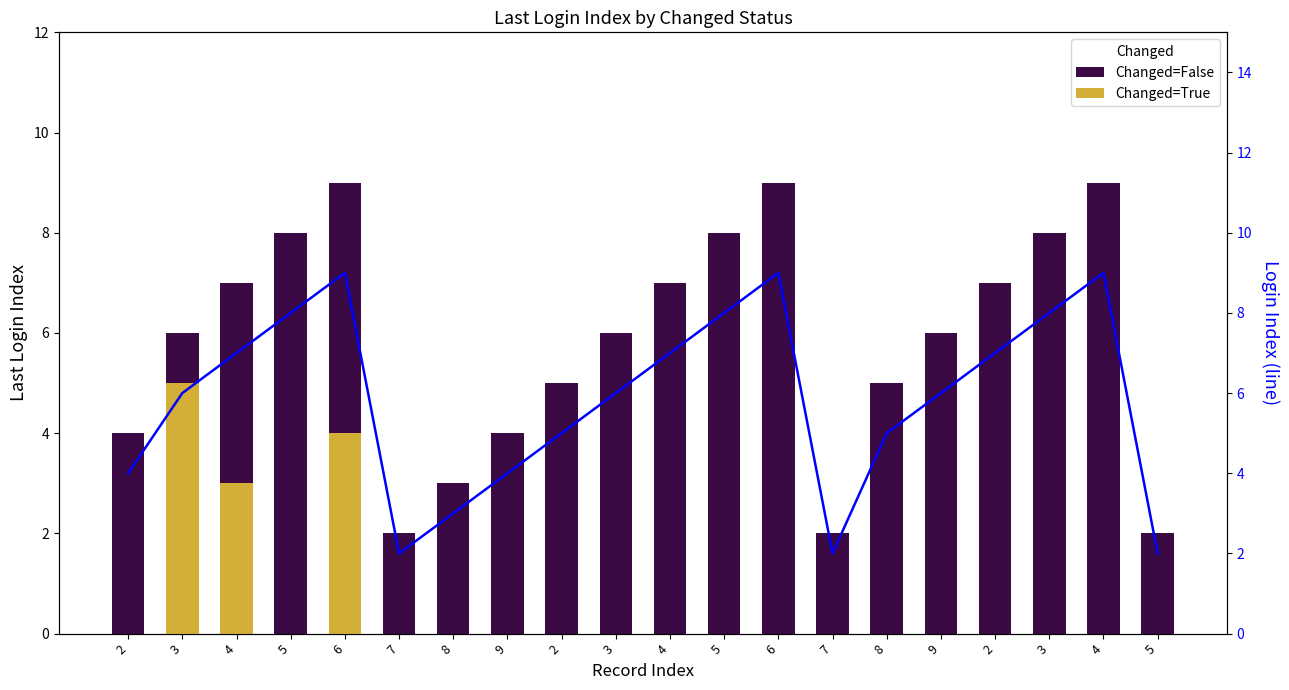

What is the total value across all series at 5?

16